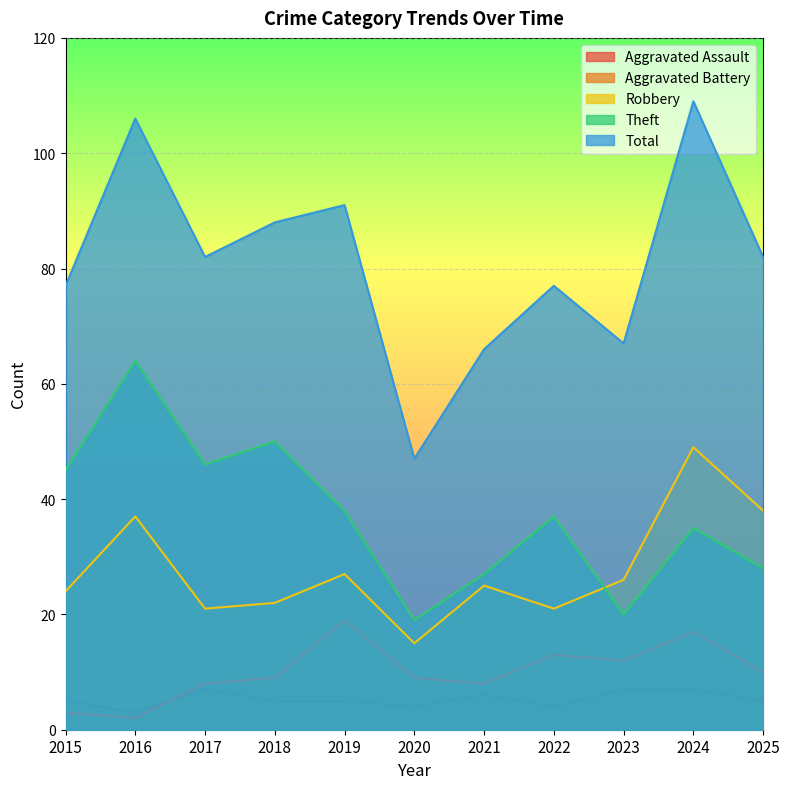

How many values in the Theft series exceed 37?

5